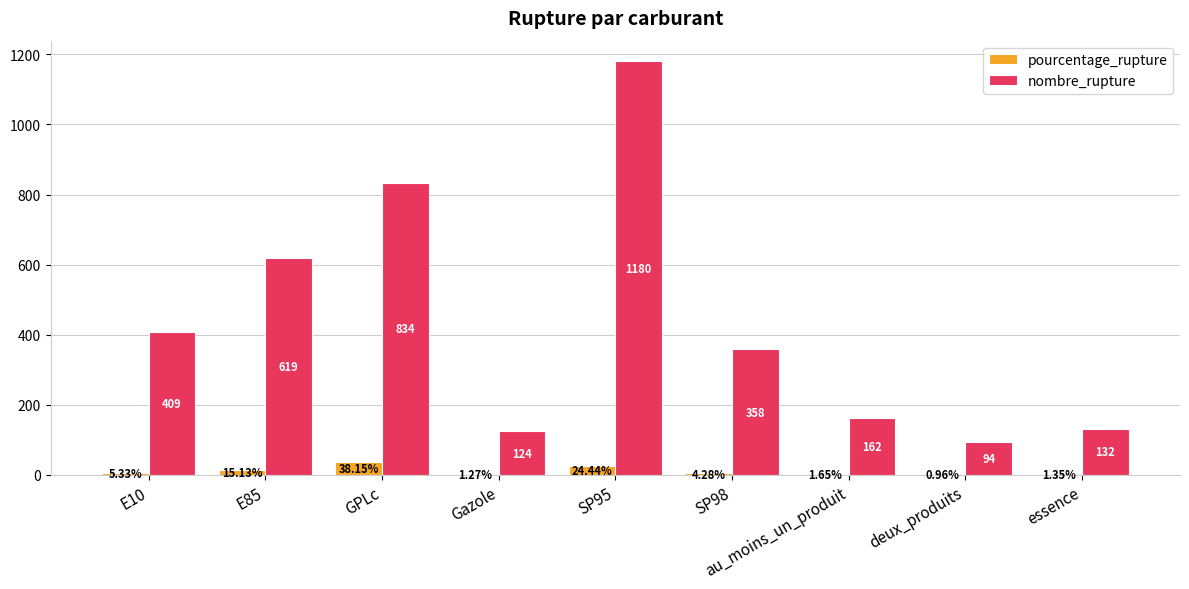

What is the average value of the pourcentage_rupture series?

10.3